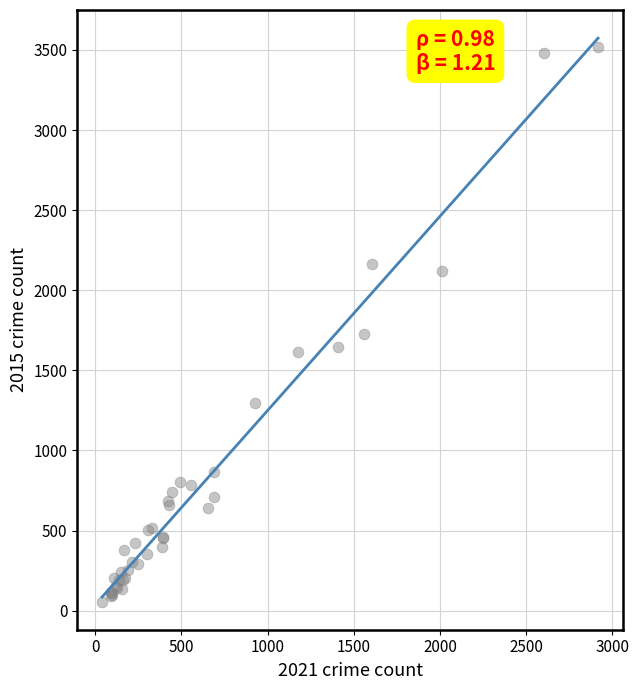

What Y value in the scatter plot is closest to 1788?

1724